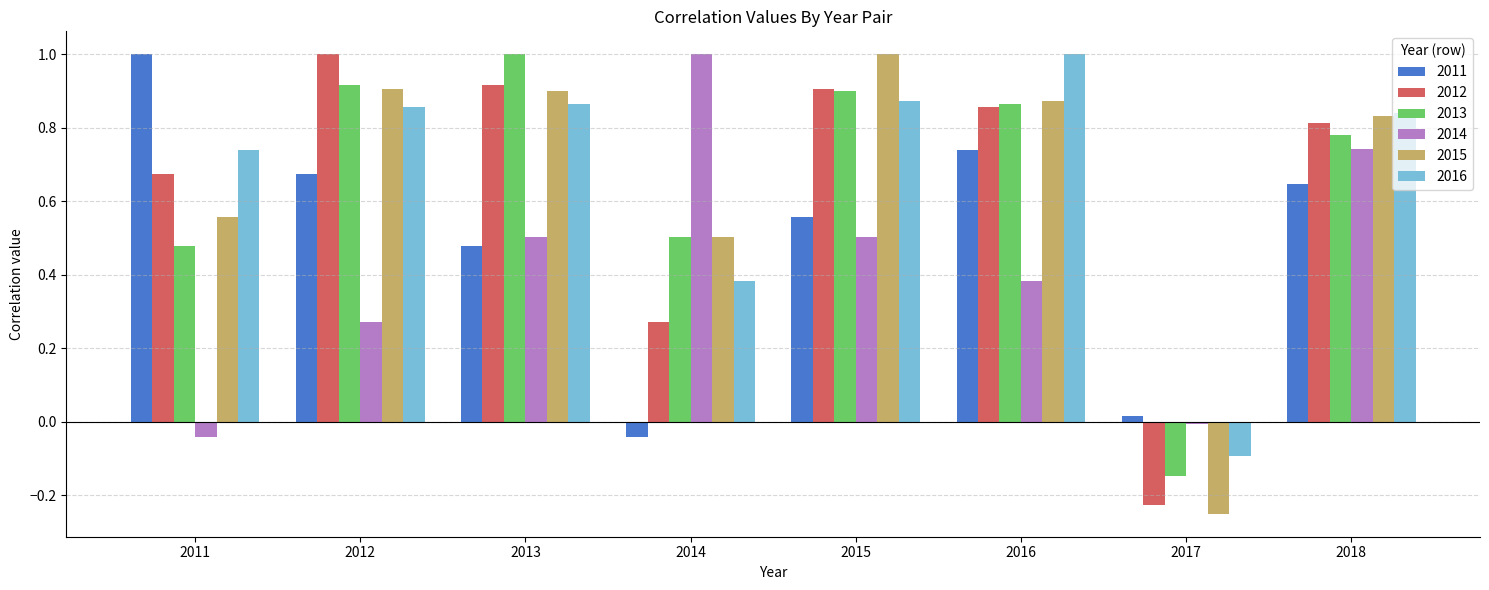

Which label corresponds to the smallest value in the chart?

2017